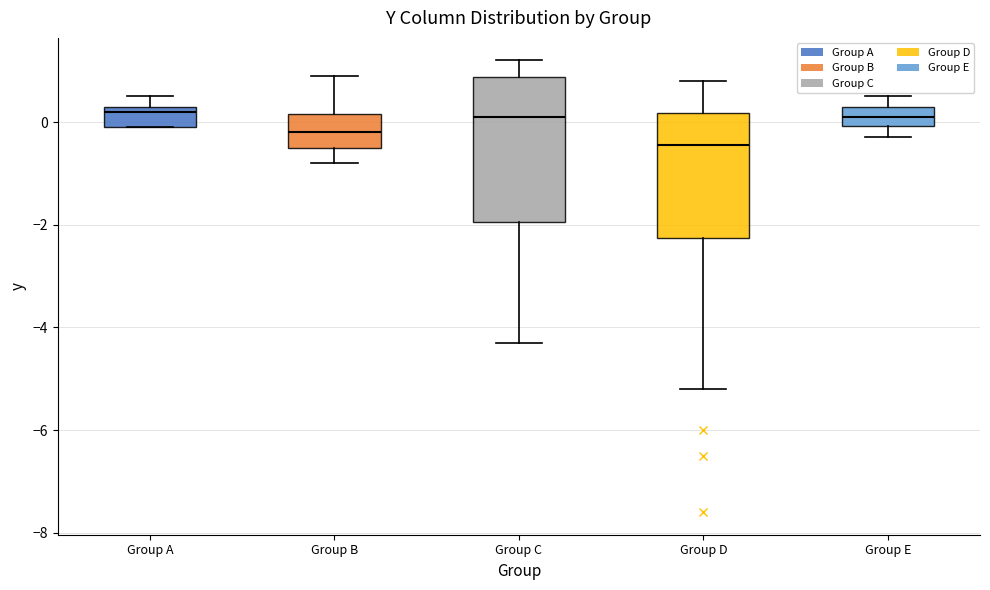

Reading left to right, read every box against the y-axis: the position of its median line, the range the box covers, and the ends of its whiskers. The values are not printed on the chart, so give them approximately, as read against the axis.

Group A: median 0.2, box 0.0 to 0.4, whiskers 0.0 to 0.6
Group B: median -0.2, box -0.4 to 0.2, whiskers -0.8 to 1.0
Group C: median 0.2, box -2.0 to 0.8, whiskers -4.2 to 1.2
Group D: median -0.4, box -2.2 to 0.2, whiskers -5.2 to 0.8
Group E: median 0.2, box 0.0 to 0.4, whiskers -0.2 to 0.6